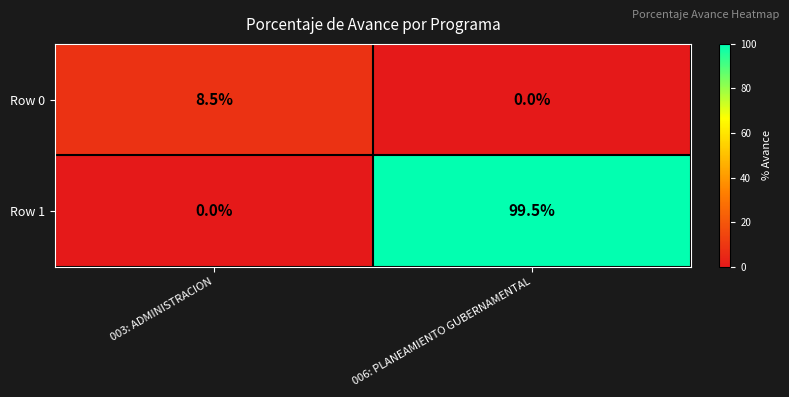

What is the difference between the Row 0 values at 006: PLANEAMIENTO GUBERNAMENTAL and 003: ADMINISTRACION?

8.5